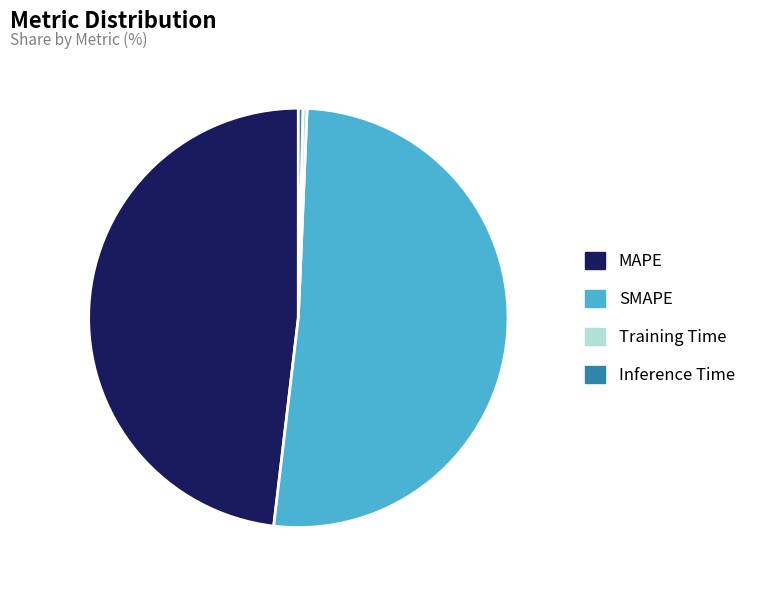

Combined, do SMAPE and MAPE account for over 50%?

Yes